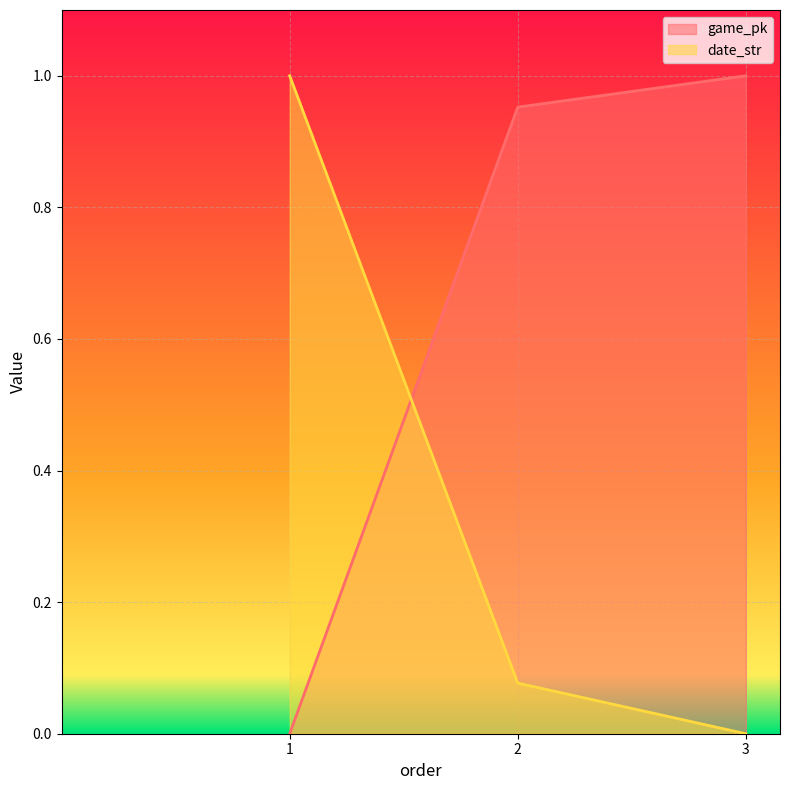

How many lines are shown in the chart?

2